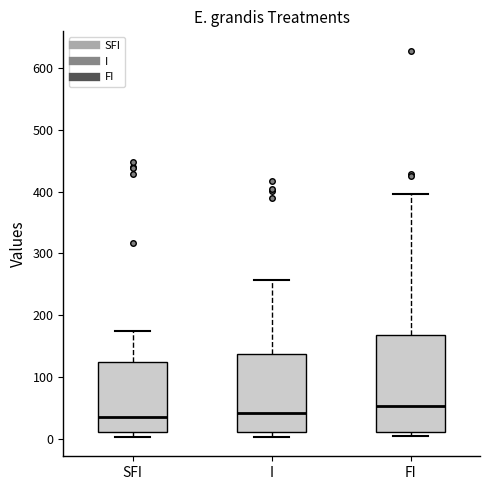

Reading left to right, transcribe this box plot: for each box, give where its median line is, the range the box spans, and where its two whiskers end, as read against the y-axis. The values are not printed on the chart, so give them approximately, as read against the axis.

SFI: median 30, box 10 to 120, whiskers 0 to 170
I: median 40, box 10 to 140, whiskers 0 to 260
FI: median 50, box 10 to 170, whiskers 0 to 400